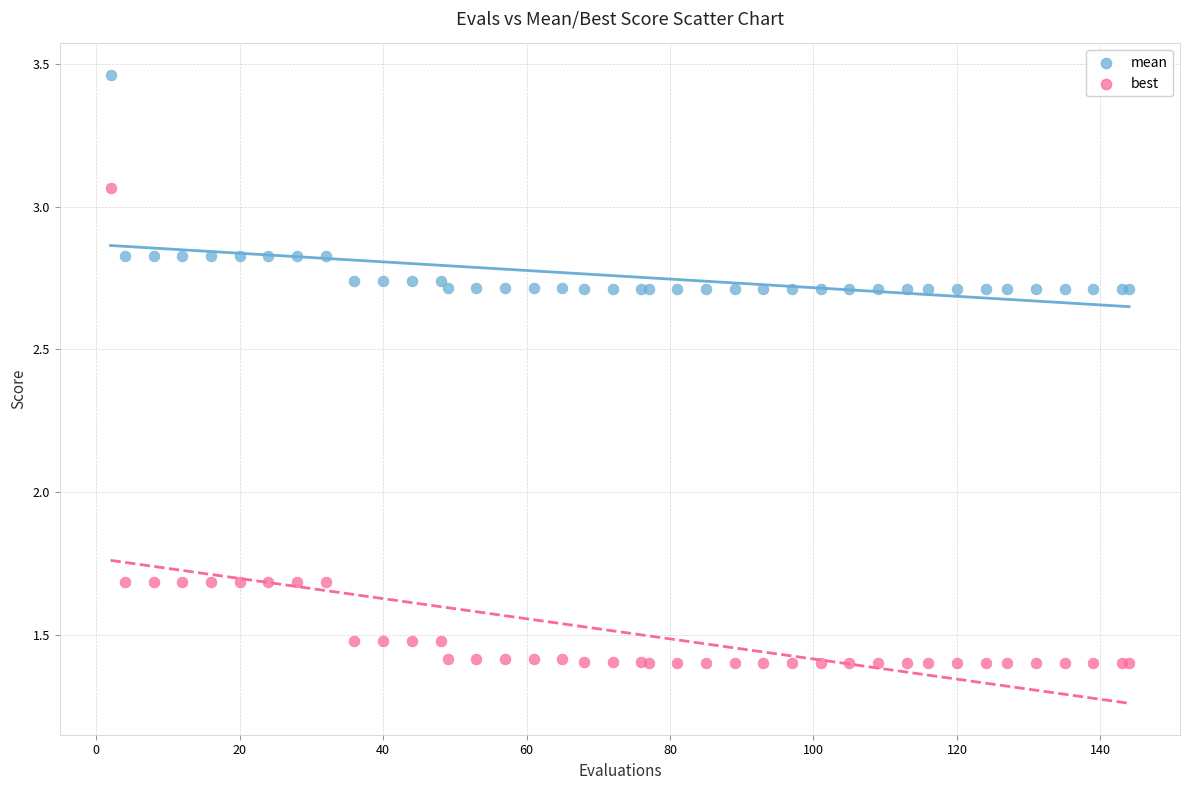

Which series has the widest spread of Y values?

best